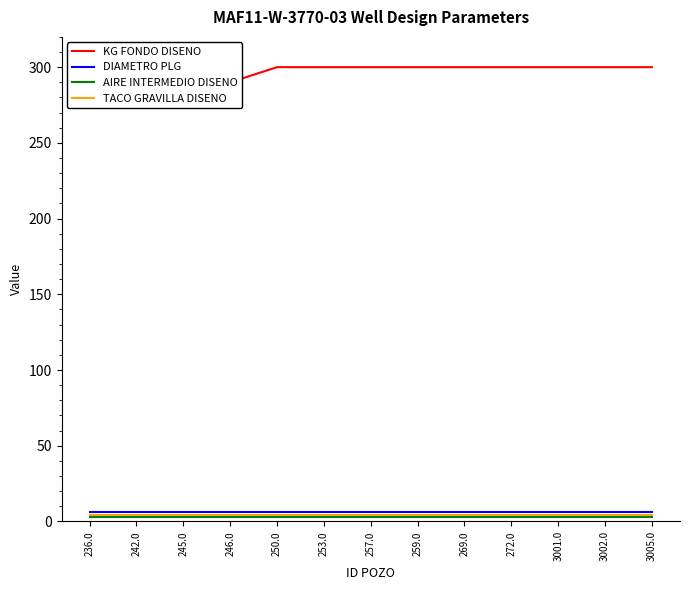

Reading right to left, list all the values displayed in this chart.

KG FONDO DISENO: 3005.0=300.0	3002.0=300.0	3001.0=300.0	272.0=300.0	269.0=300.0	259.0=300.0	257.0=300.0	253.0=300.0	250.0=300.0	246.0=290.0	245.0=290.0	242.0=290.0	236.0=290.0
DIAMETRO PLG: 3005.0=6.5	3002.0=6.5	3001.0=6.5	272.0=6.5	269.0=6.5	259.0=6.5	257.0=6.5	253.0=6.5	250.0=6.5	246.0=6.5	245.0=6.5	242.0=6.5	236.0=6.5
AIRE INTERMEDIO DISENO: 3005.0=3.0	3002.0=3.0	3001.0=3.0	272.0=3.0	269.0=3.0	259.0=3.0	257.0=3.0	253.0=3.0	250.0=3.0	246.0=3.0	245.0=3.0	242.0=3.0	236.0=3.0
TACO GRAVILLA DISENO: 3005.0=4.0	3002.0=4.0	3001.0=4.0	272.0=4.0	269.0=4.0	259.0=4.0	257.0=4.0	253.0=4.0	250.0=4.0	246.0=4.0	245.0=4.0	242.0=4.0	236.0=4.0